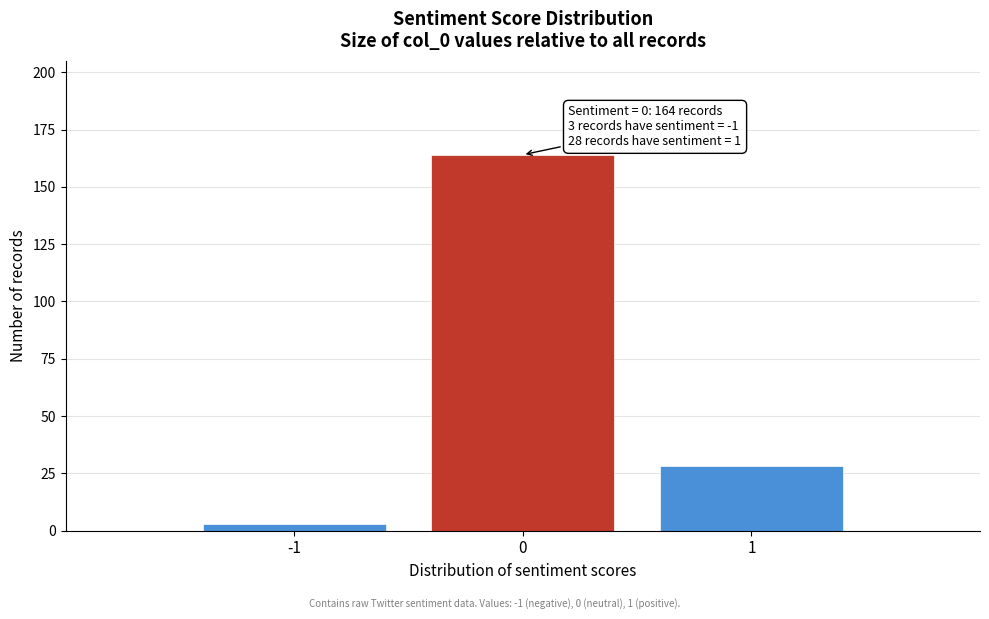

Reading right to left, list all the values displayed in this chart.

1=28	0=164	-1=3